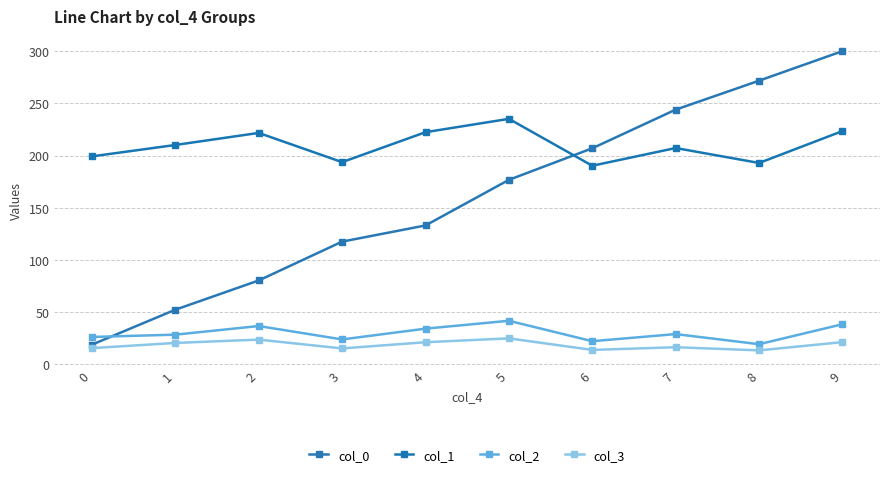

True or false: col_0 and col_2 cross at least once.

True